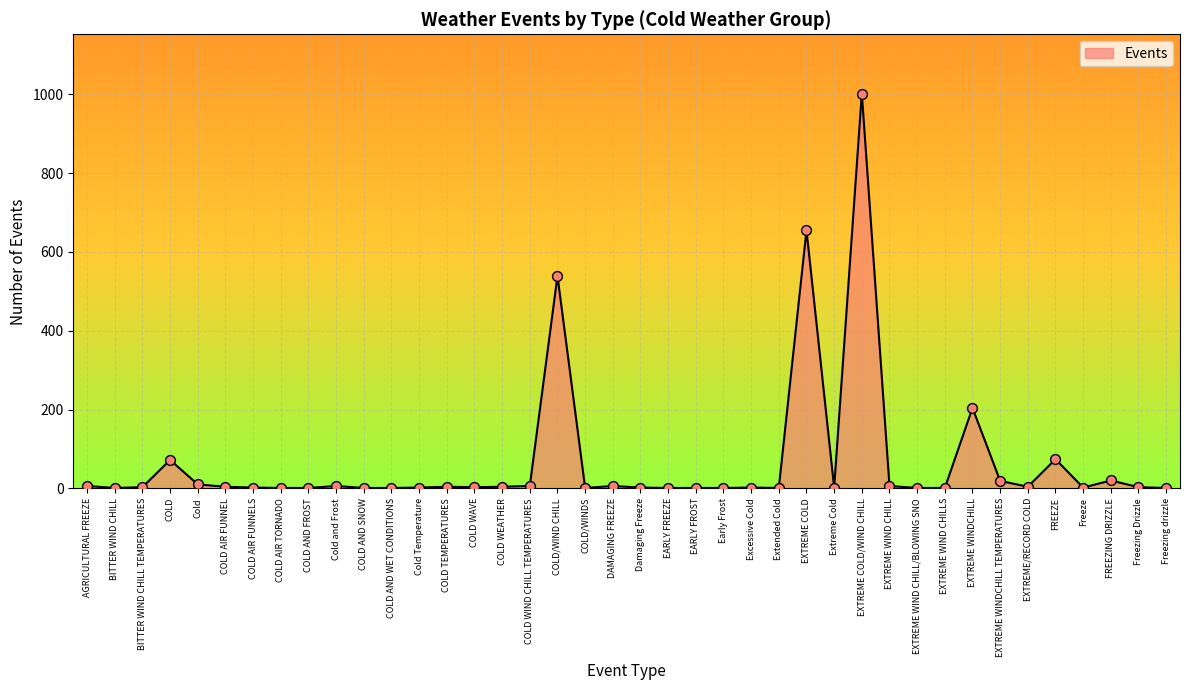

What is the change in value from BITTER WIND CHILL TEMPERATURES to Cold Temperature?

-1